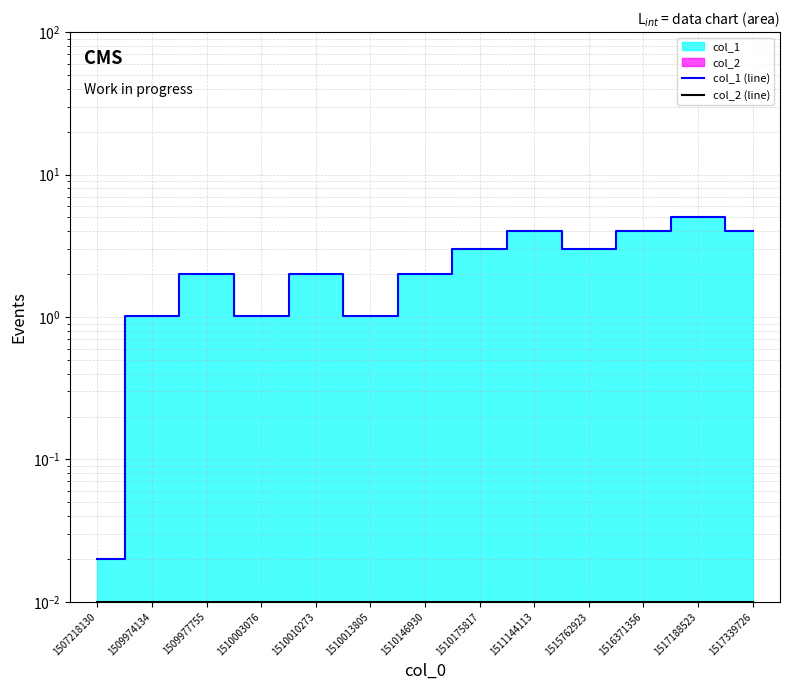

True or false: col_2 (line) and col_1 (line) intersect in this chart.

False